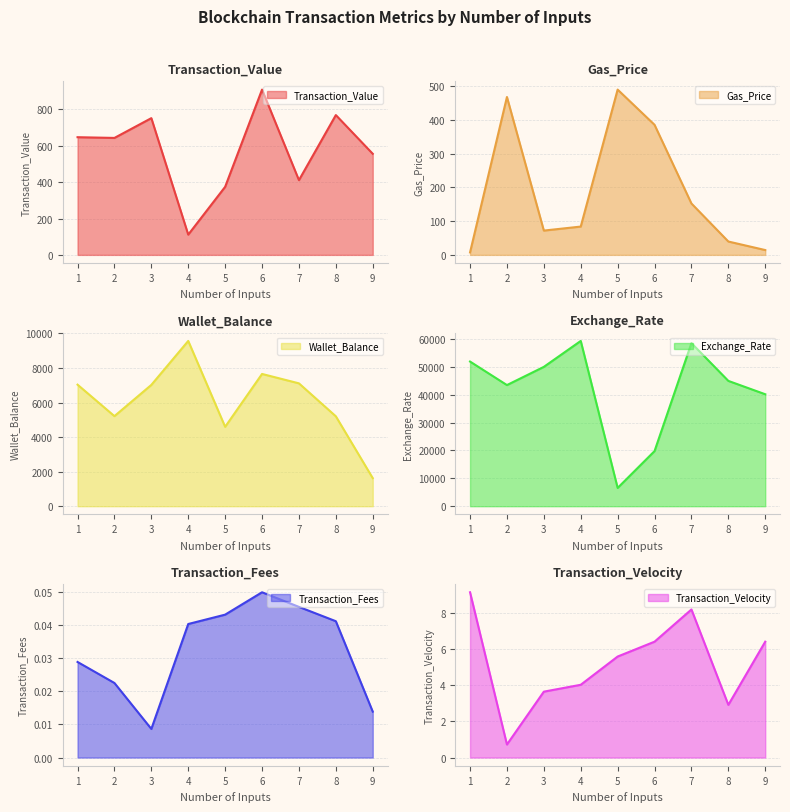

Rank the series by their maximum value, from lowest to highest.

Transaction_Fees, Transaction_Velocity, Gas_Price, Transaction_Value, Wallet_Balance, Exchange_Rate